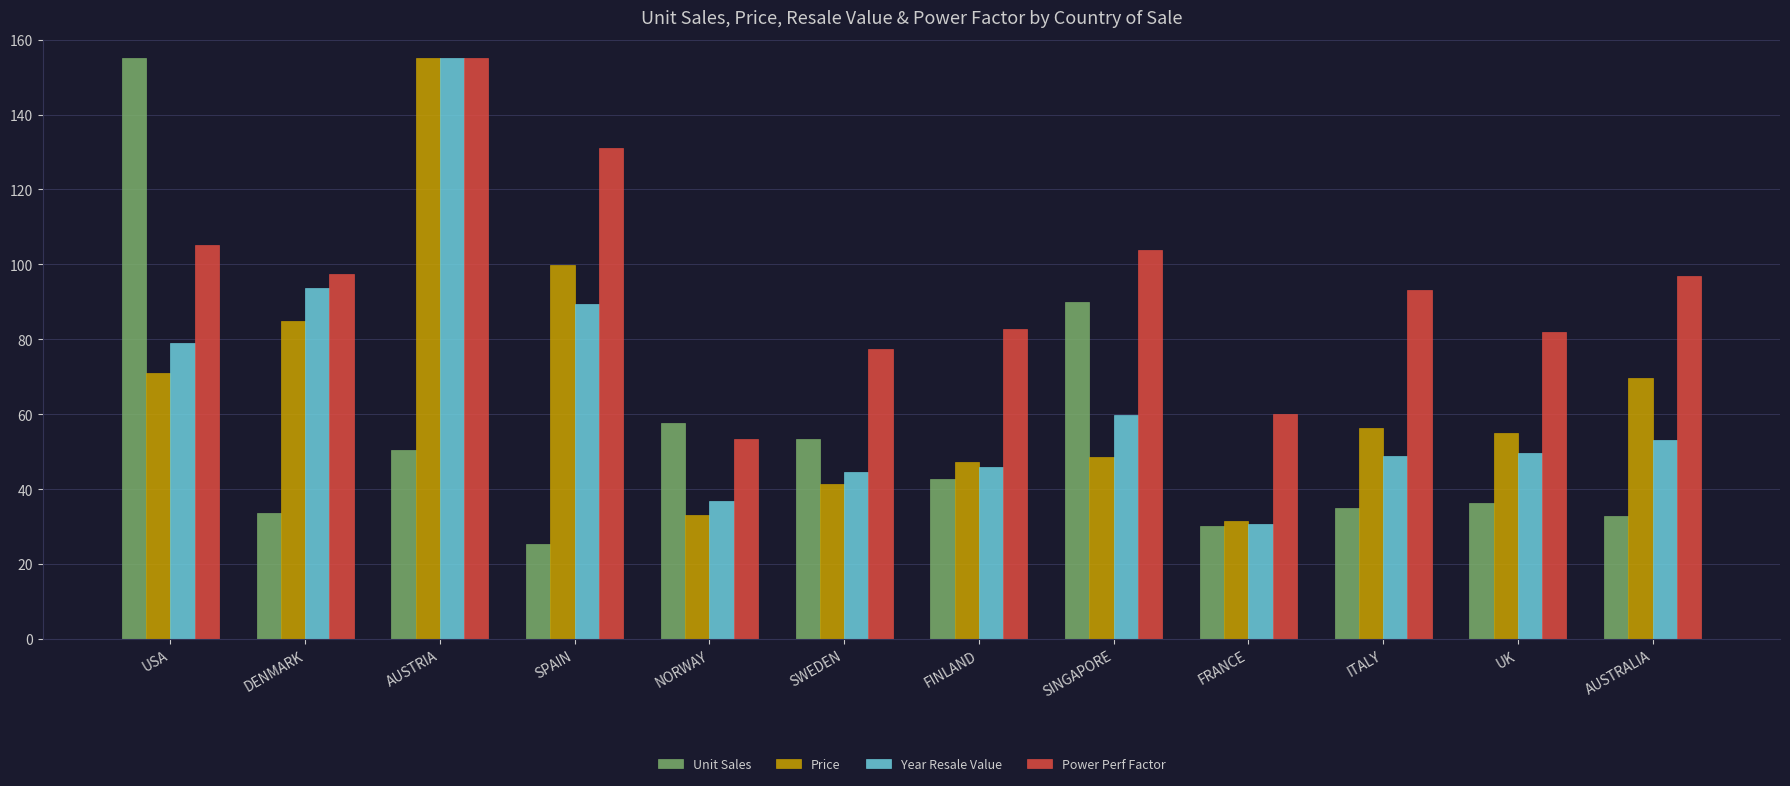

How many groups of bars are there?

12